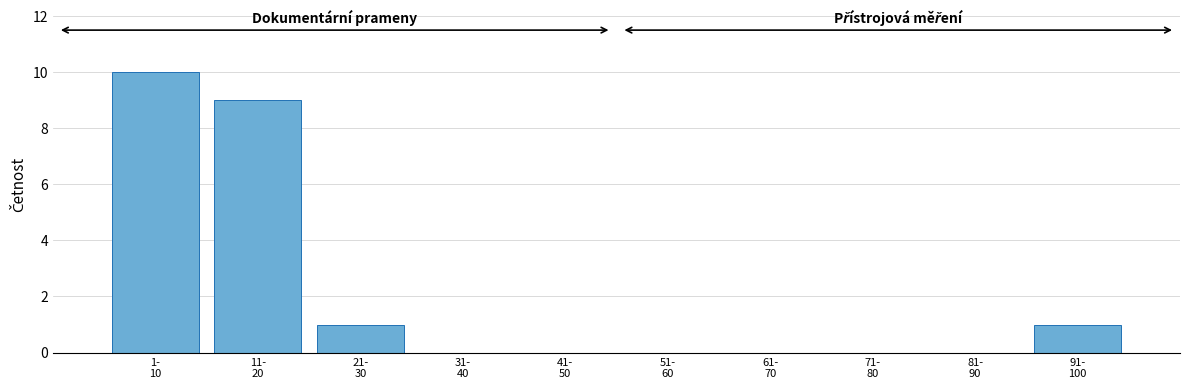

What is the maximum value shown in the chart?

10